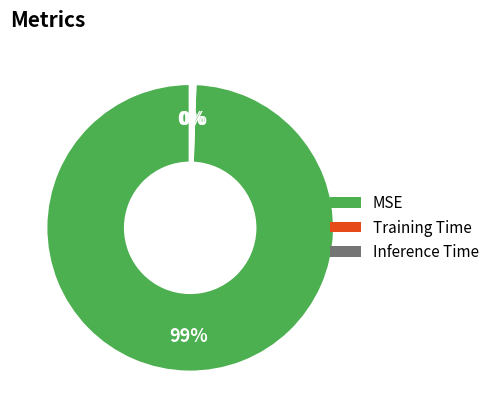

Is the sum of MSE and Training Time greater than half?

Yes